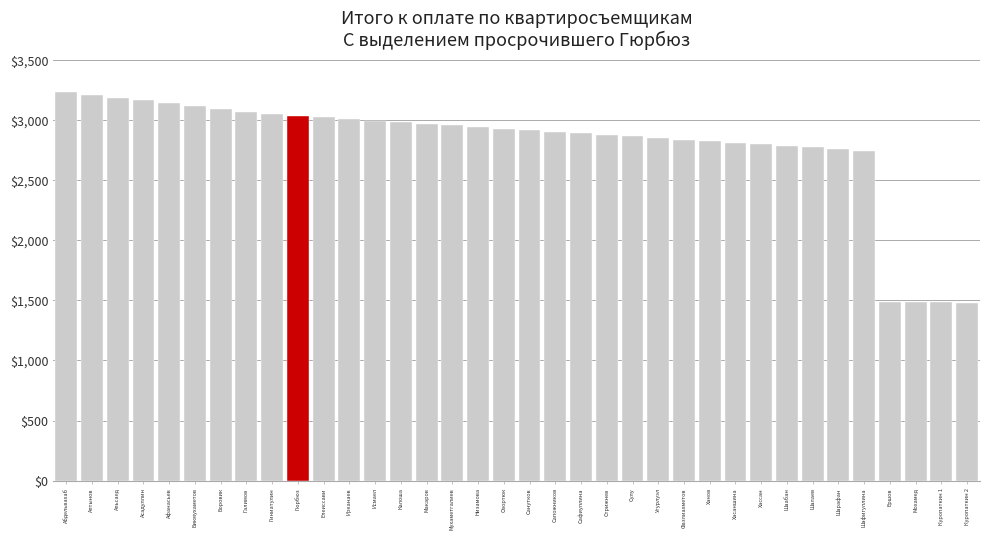

What is the greatest value displayed?

3234.0